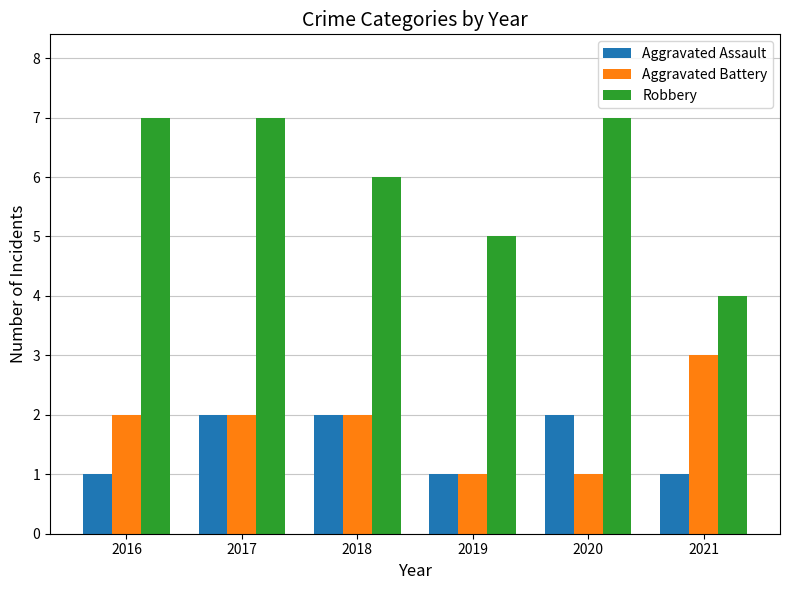

What is the approximate value of Aggravated Assault at 2021?

1